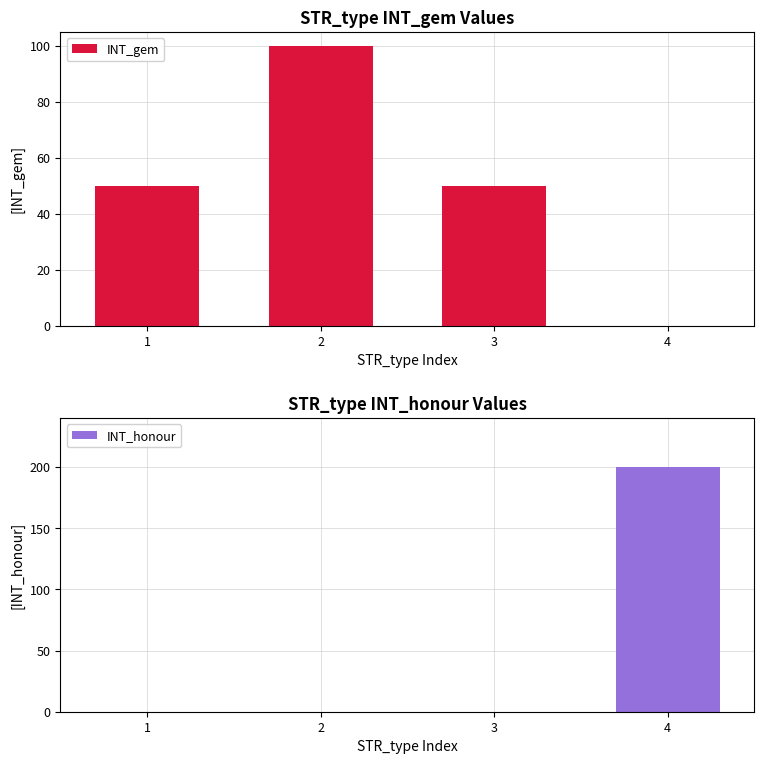

What is the value of the INT_gem bar at the 3rd from the left?

50